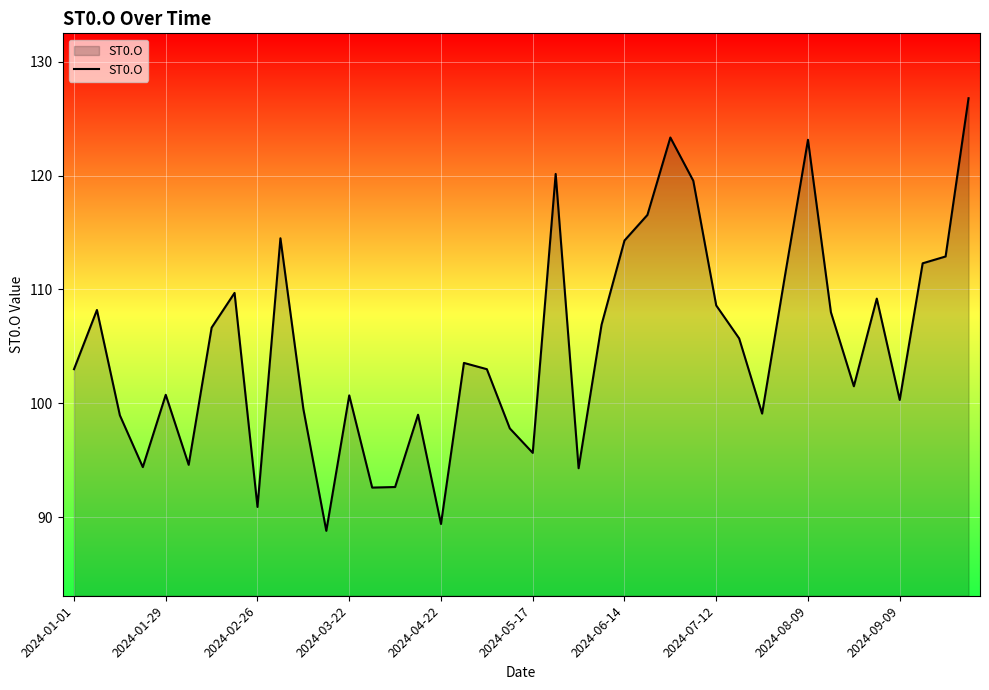

What is the minimum value shown in the chart?

88.8